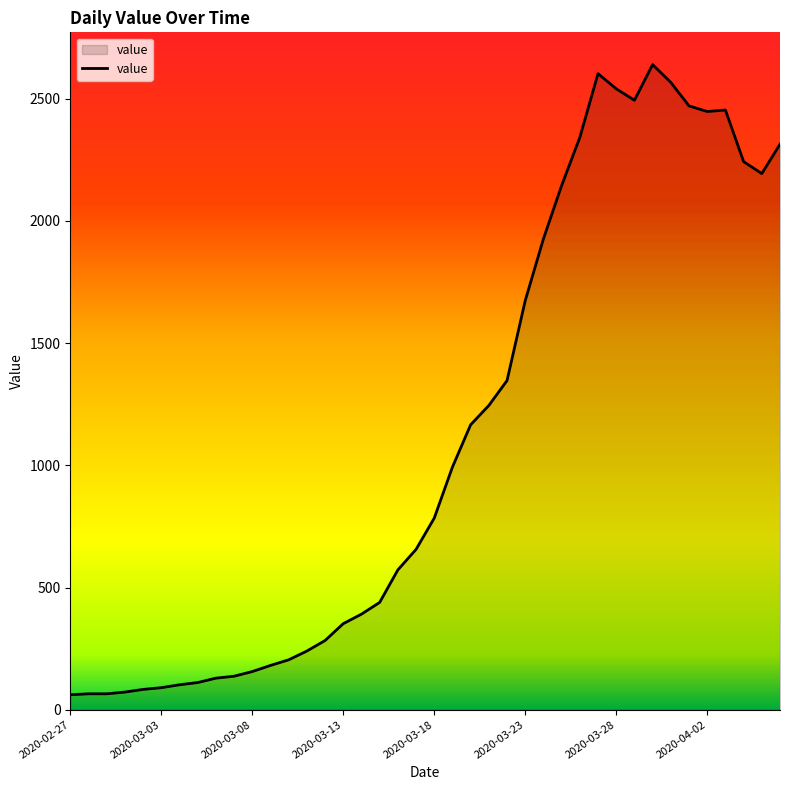

Does the chart display data point markers on the line(s)?

No